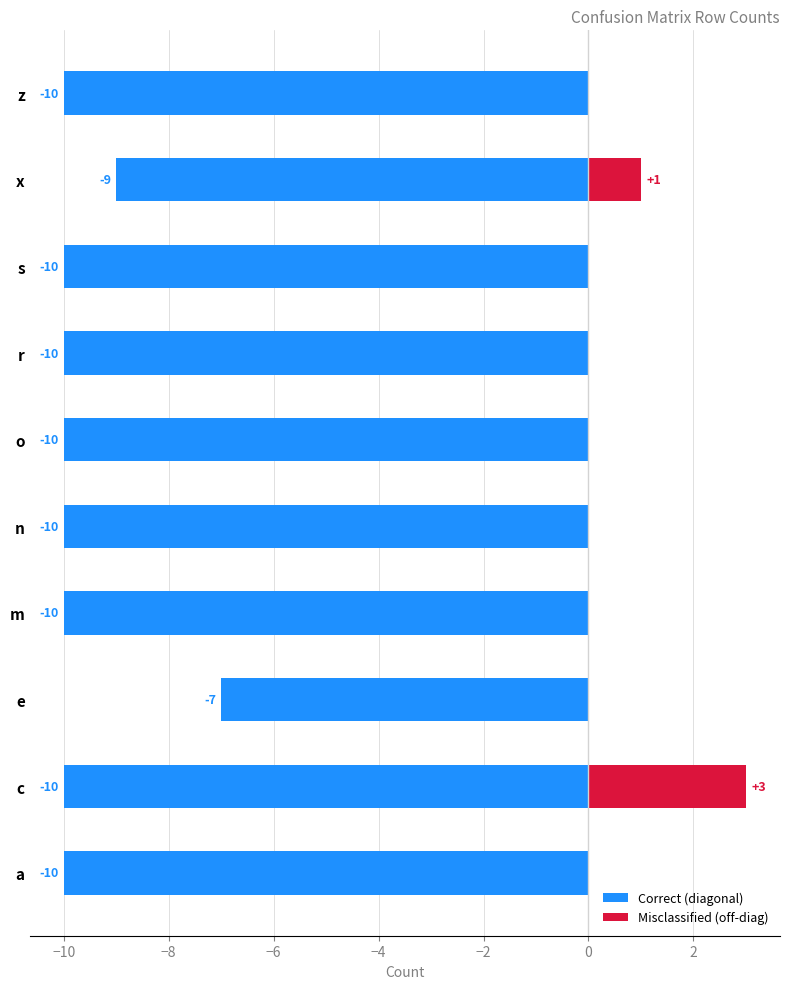

How many groups of bars are there?

10